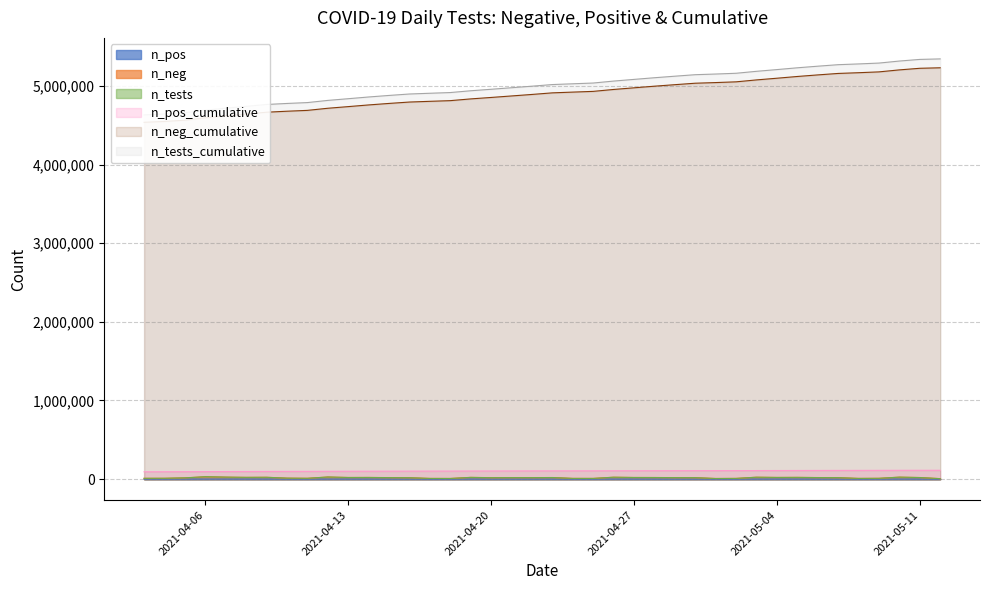

True or false: n_pos and n_pos_cumulative cross at least once.

False